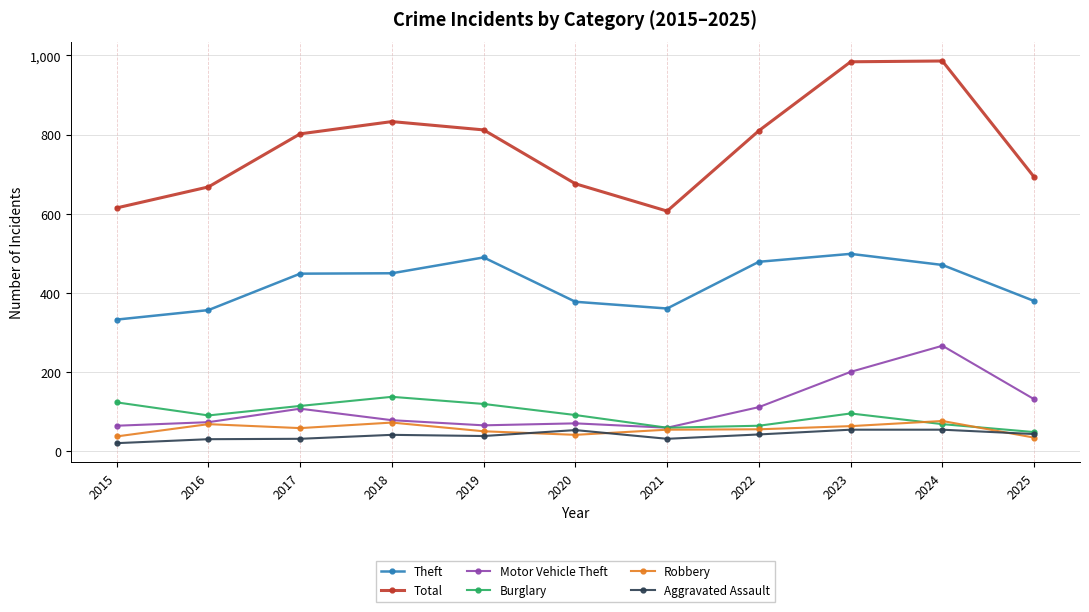

True or false: Aggravated Assault and Total intersect in this chart.

False